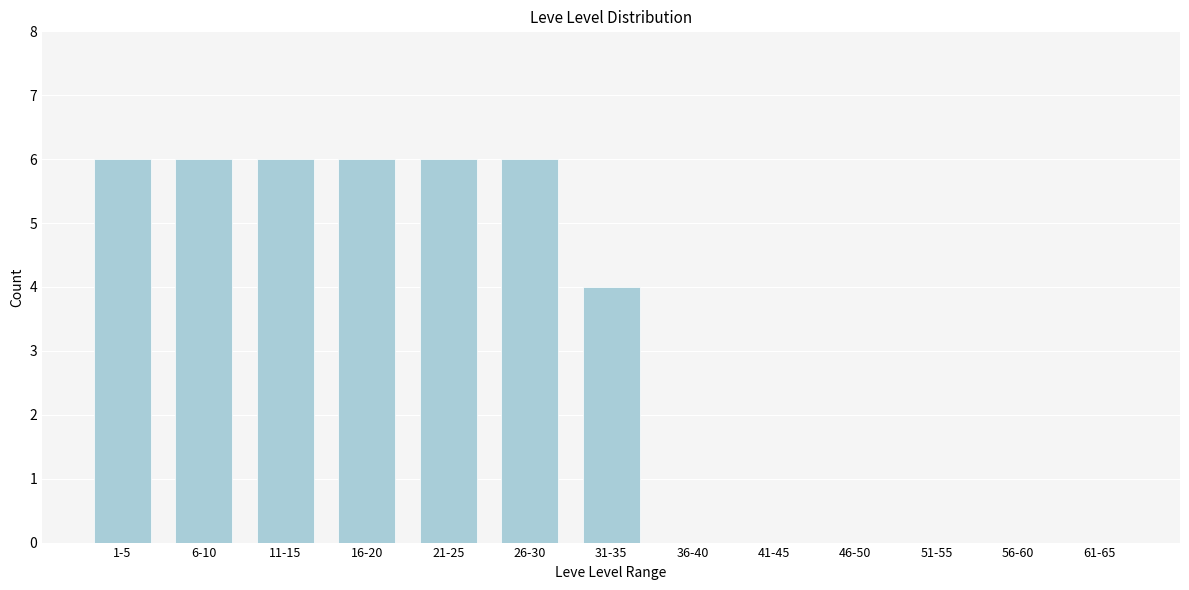

Reading right to left, extract all data points from this chart.

61-65=0	56-60=0	51-55=0	46-50=0	41-45=0	36-40=0	31-35=4	26-30=6	21-25=6	16-20=6	11-15=6	6-10=6	1-5=6